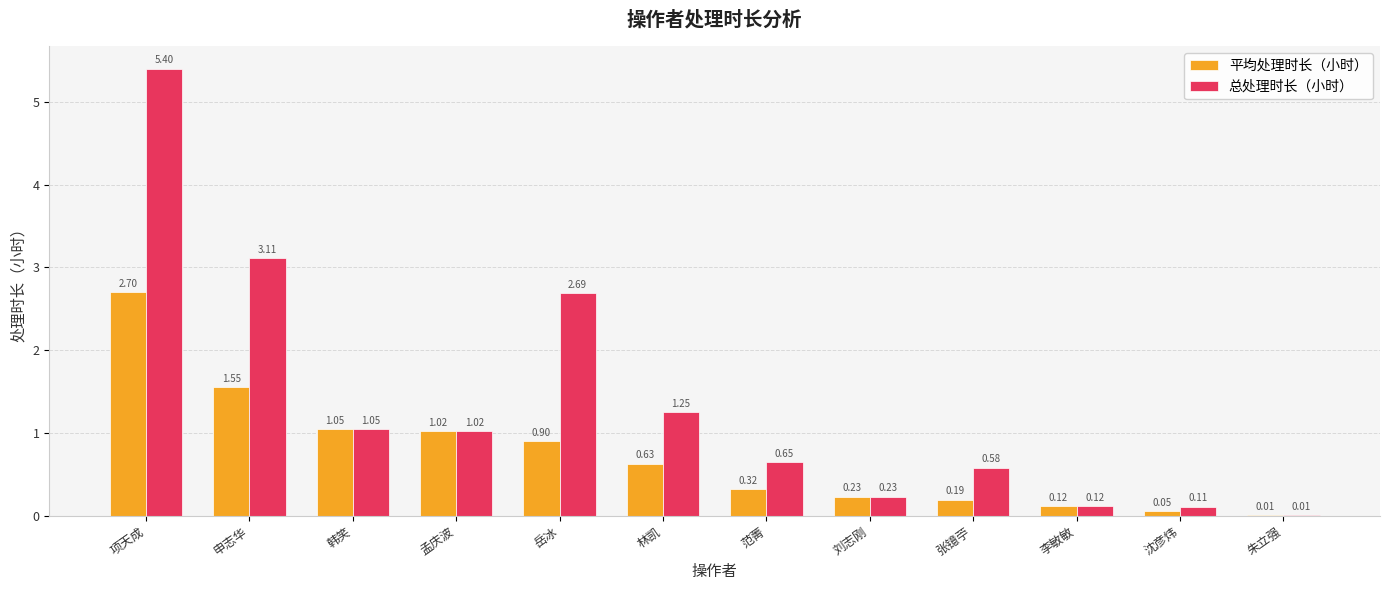

Where does the 总处理时长（小时） series first go above 1?

项天成